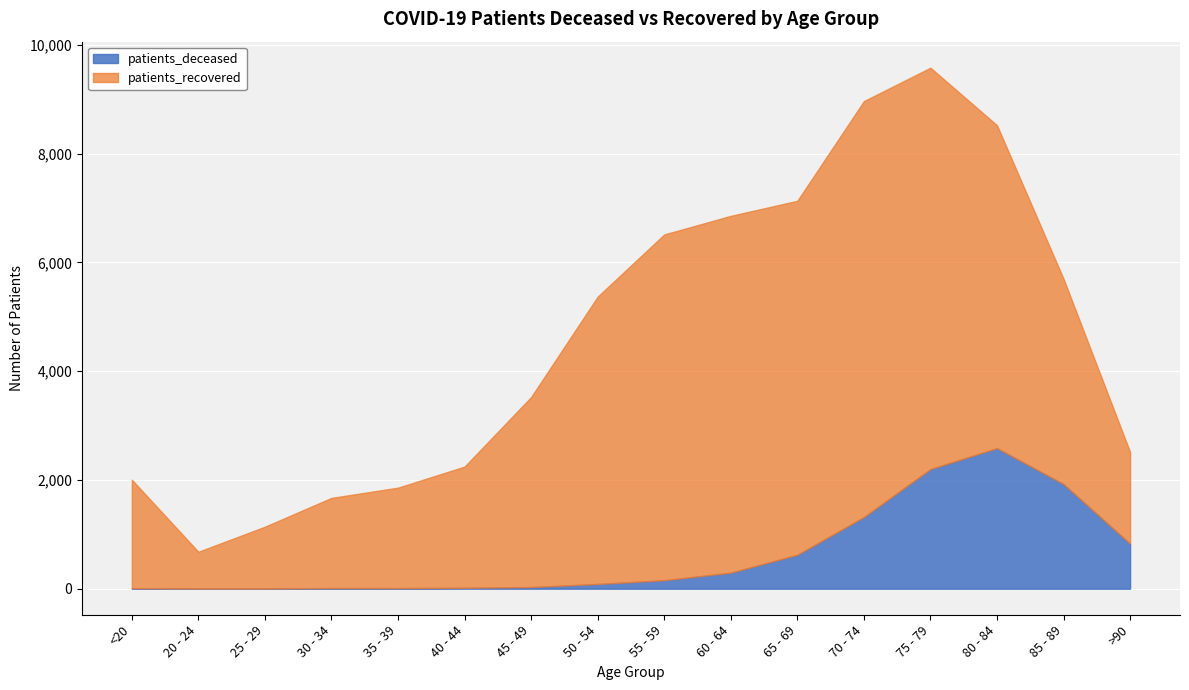

How many lines are shown in the chart?

2